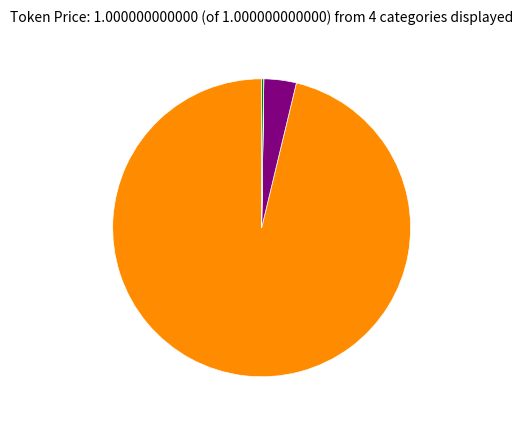

Is there any slice that represents more than half of the pie?

Yes